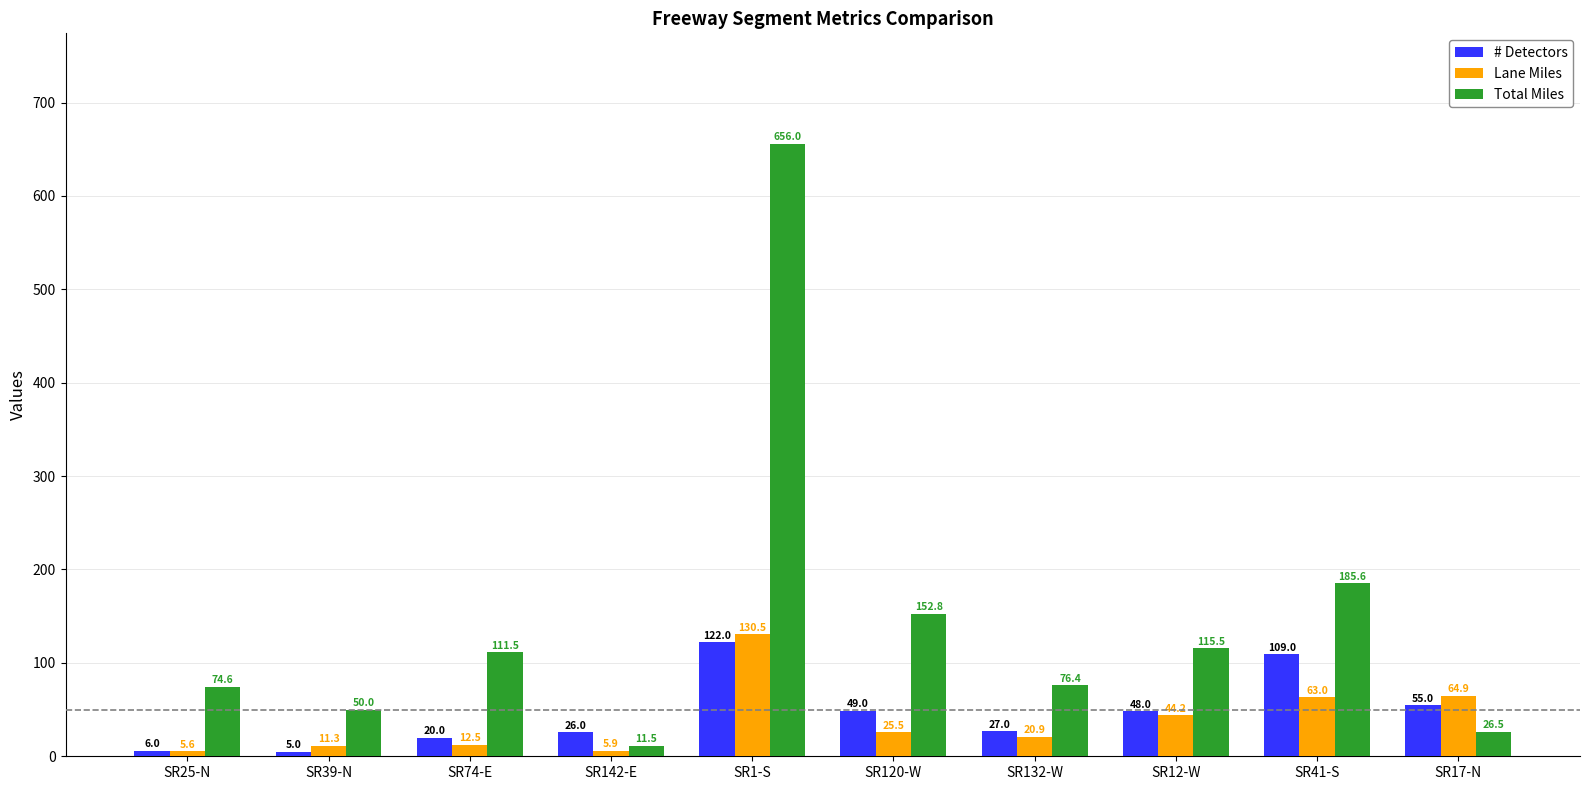

At which category is the sum across all series the highest?

SR1-S